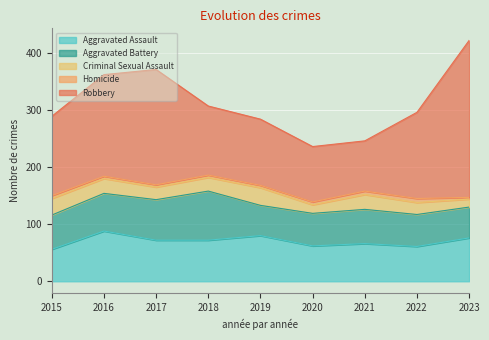

What is the difference between the Robbery values at 2016 and 2017?

24